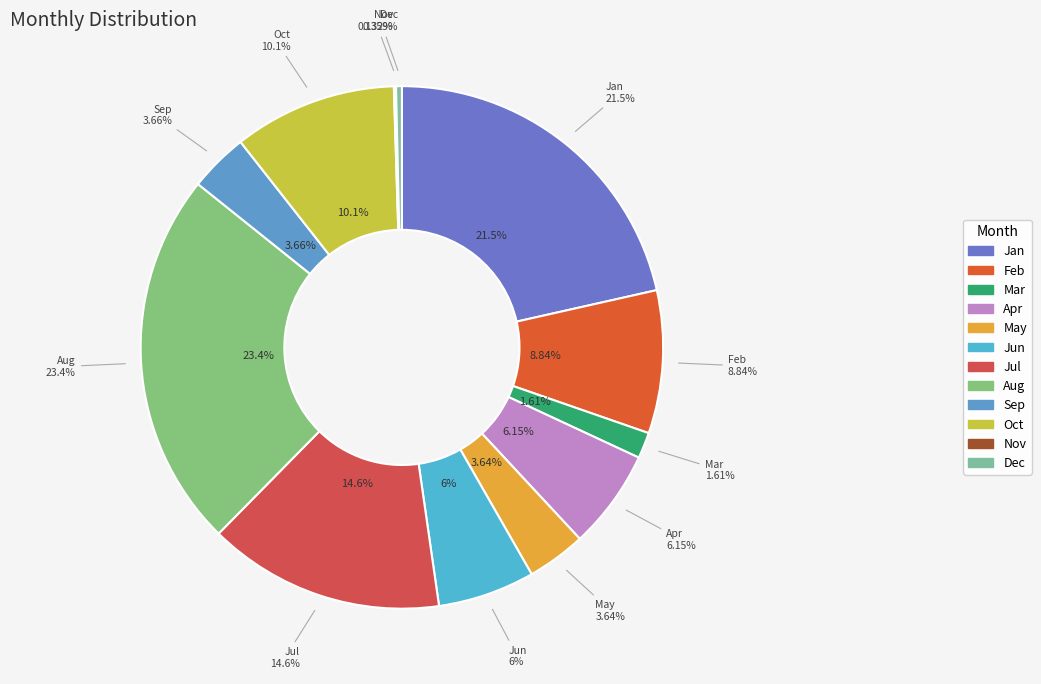

Rank the categories by value from highest to lowest.

Aug, Jan, Jul, Oct, Feb, Apr, Jun, Sep, May, Mar, Dec, Nov